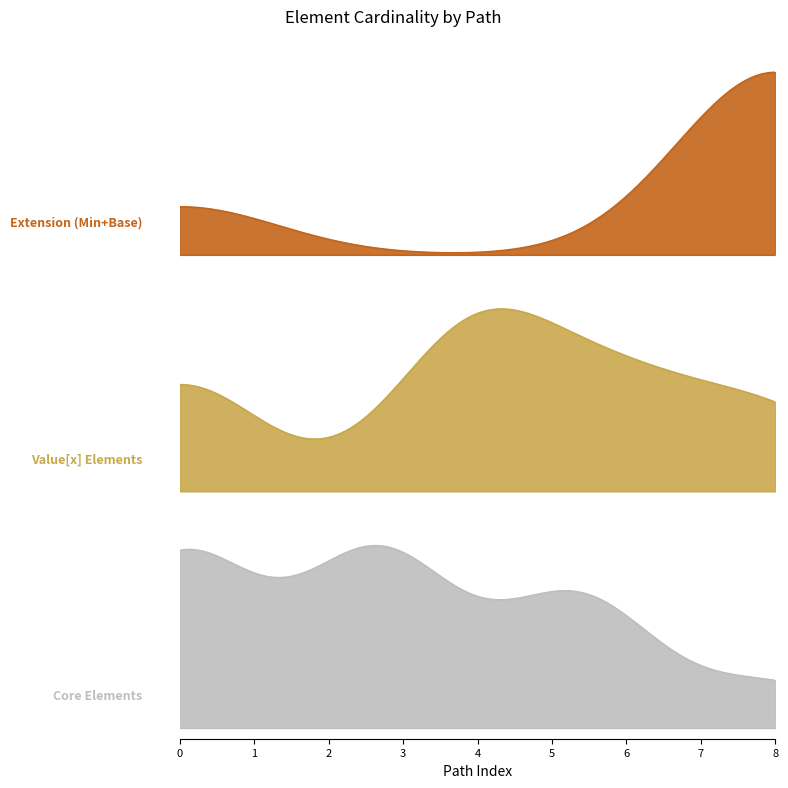

True or false: Min and Base Min cross at least once.

False